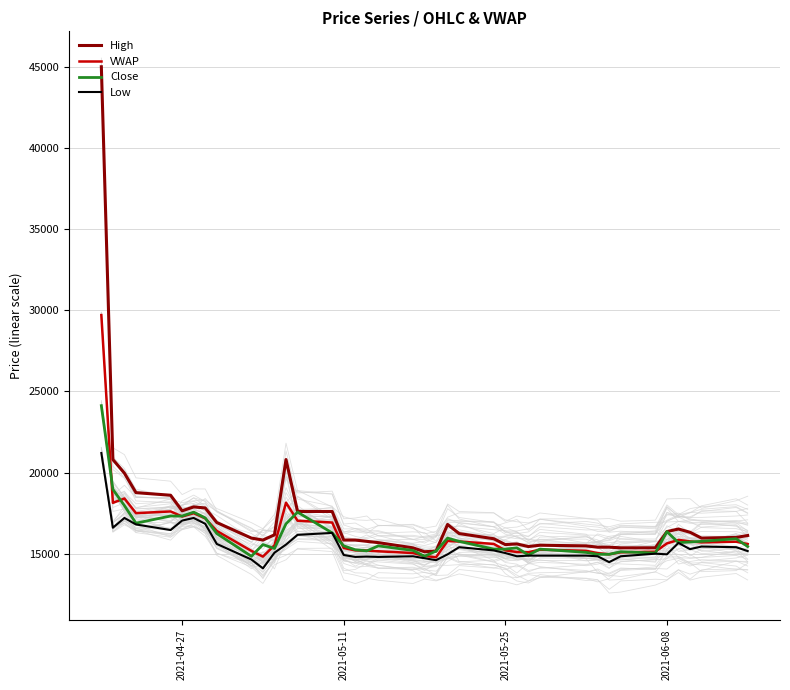

What is the value of the High point at the 5th from the left?

18600.0